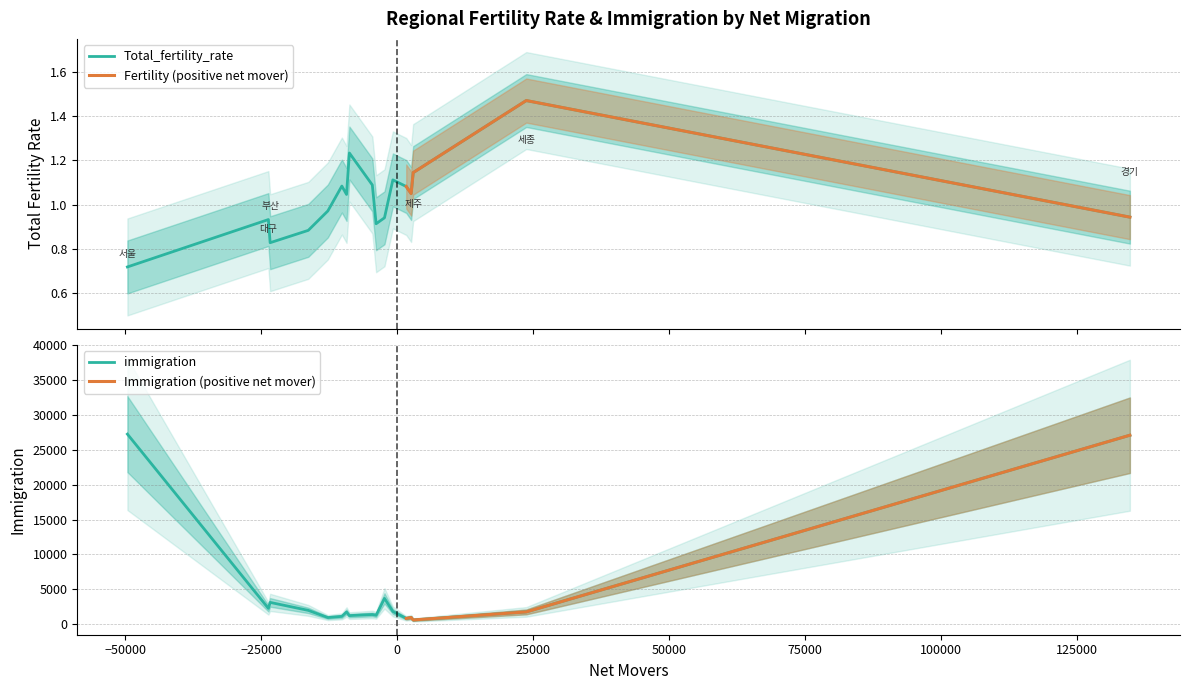

What is the highest value of the immigration series?

27270